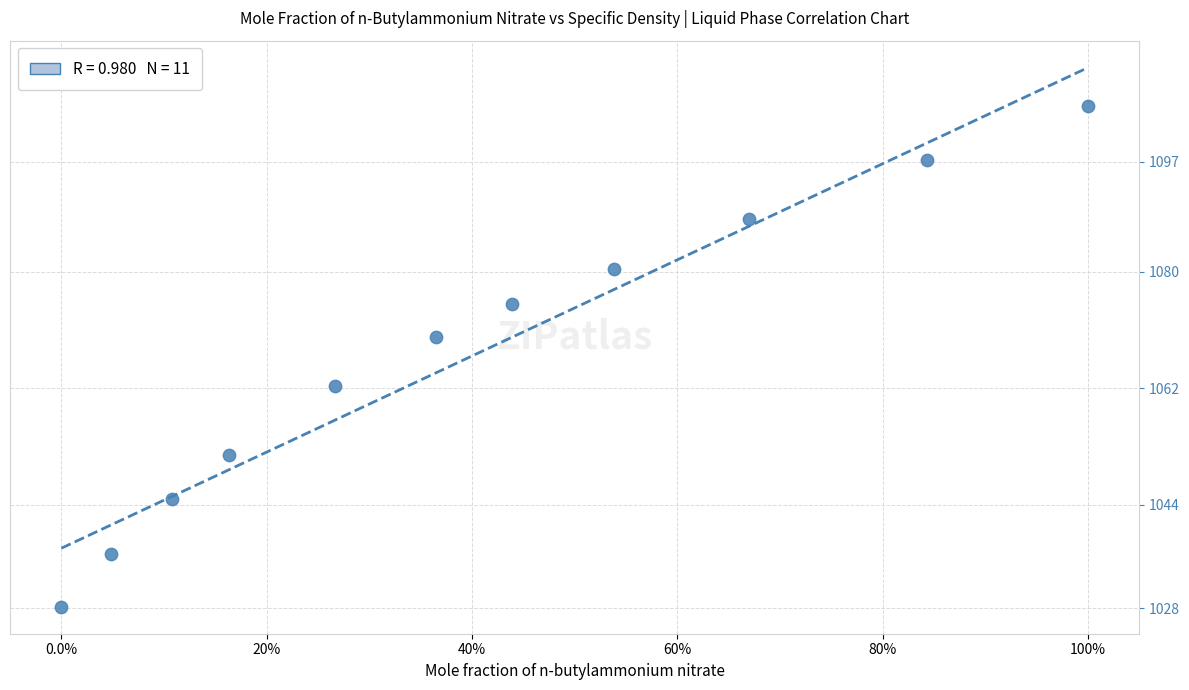

What is the average Y value?

1067.2